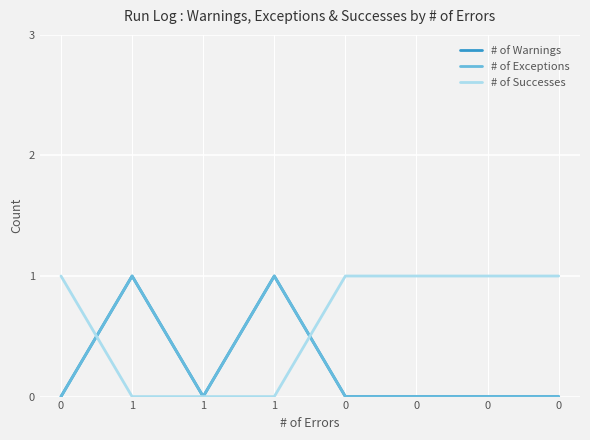

After their last crossing, which series has the higher values: # of Successes or # of Warnings?

# of Successes